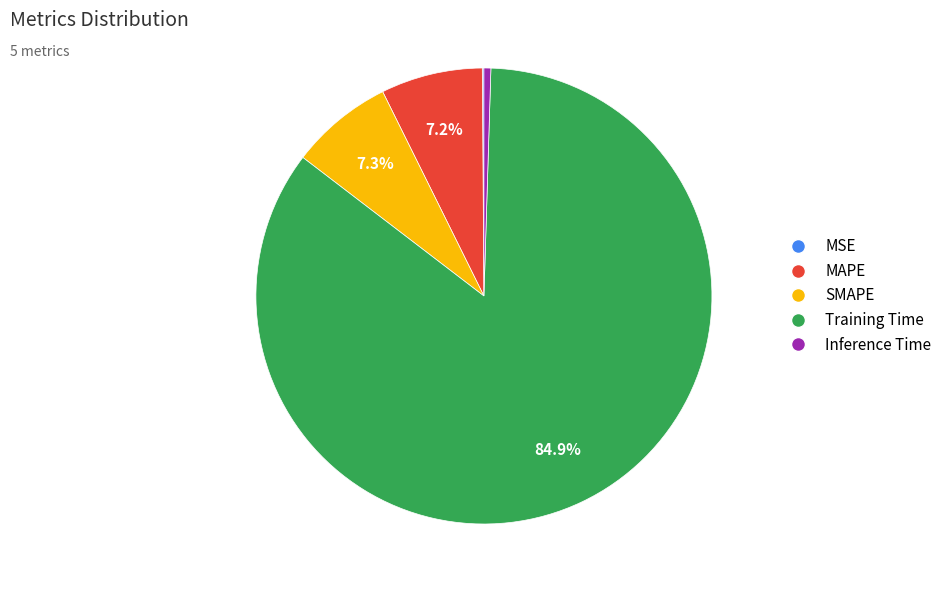

Which category has the biggest portion of the pie?

Training Time